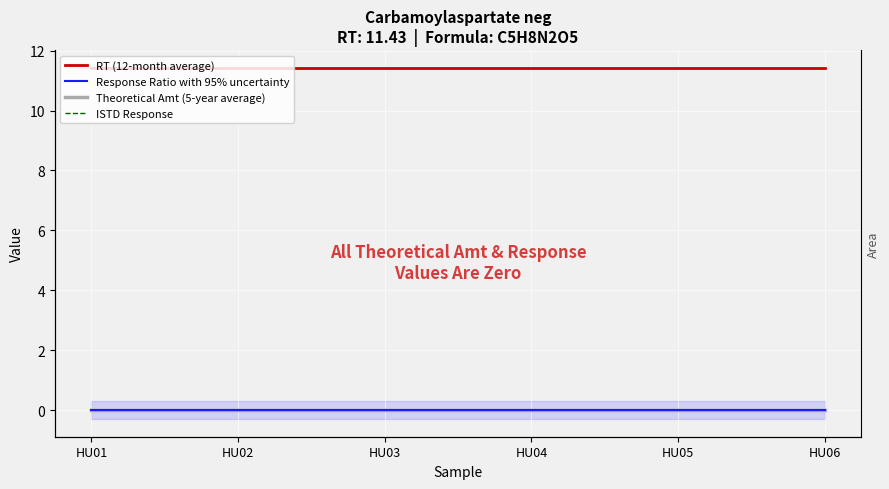

The value of Theoretical Amt (5-year average) at HU05 is 0.0. True or false?

True